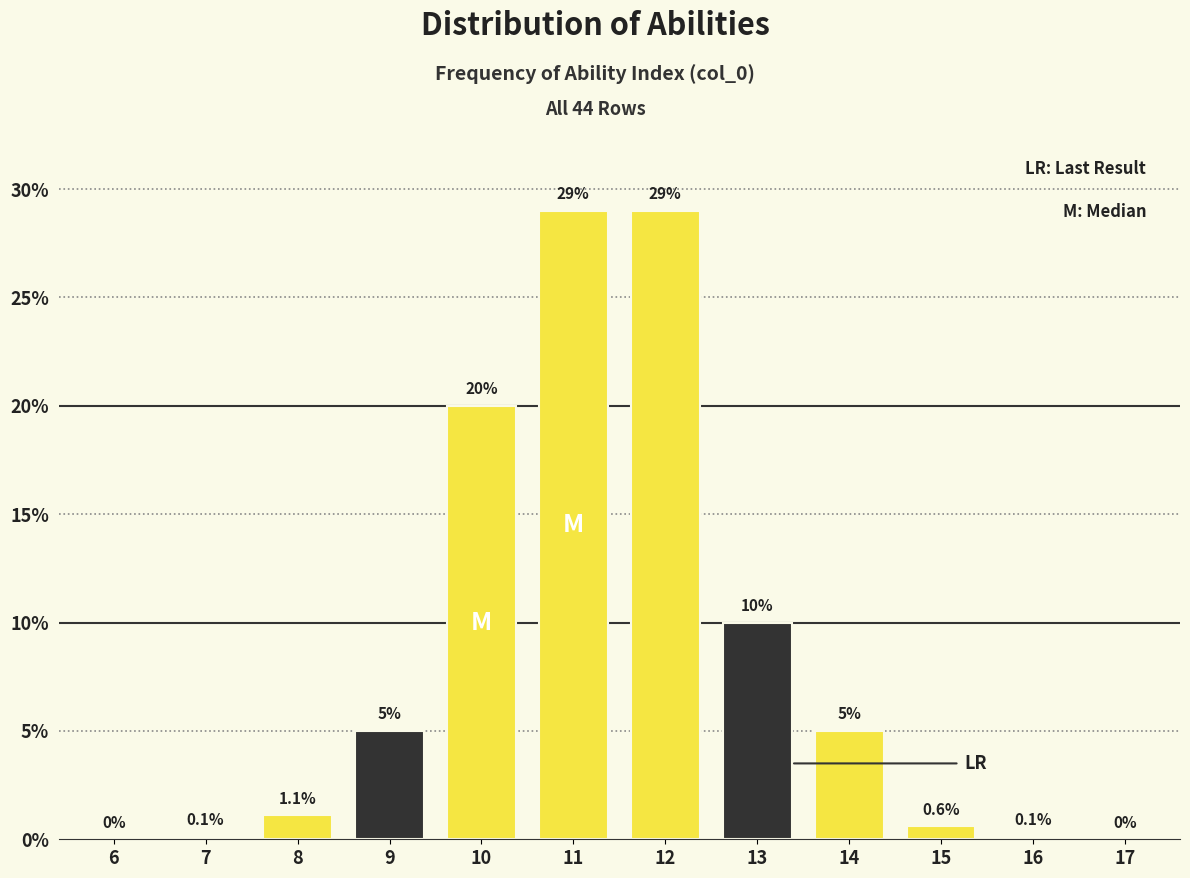

Reading right to left, list all the values displayed in this chart.

17=0.0	16=0.1	15=0.6	14=5.0	13=10.0	12=29.0	11=29.0	10=20.0	9=5.0	8=1.1	7=0.1	6=0.0